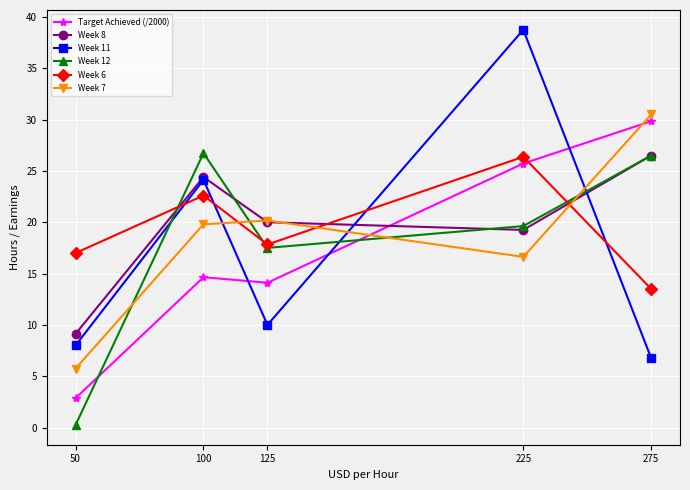

The Week 7 series shows 35.6 at 100. True or false?

False